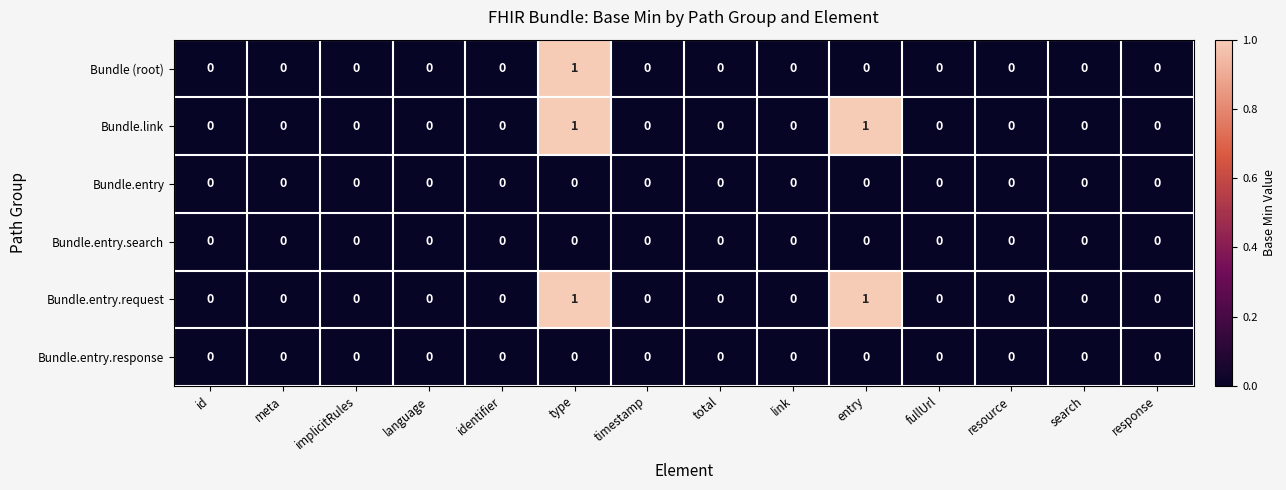

True or false: Bundle.entry.search has a value of 0 at total.

True